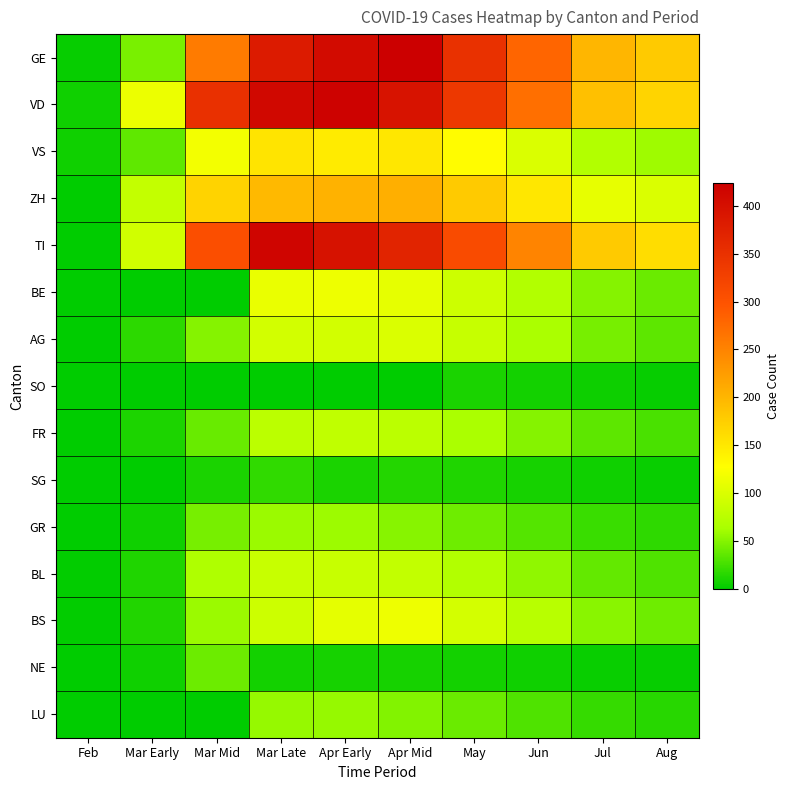

What is the difference between the highest and lowest values at Jul?

196